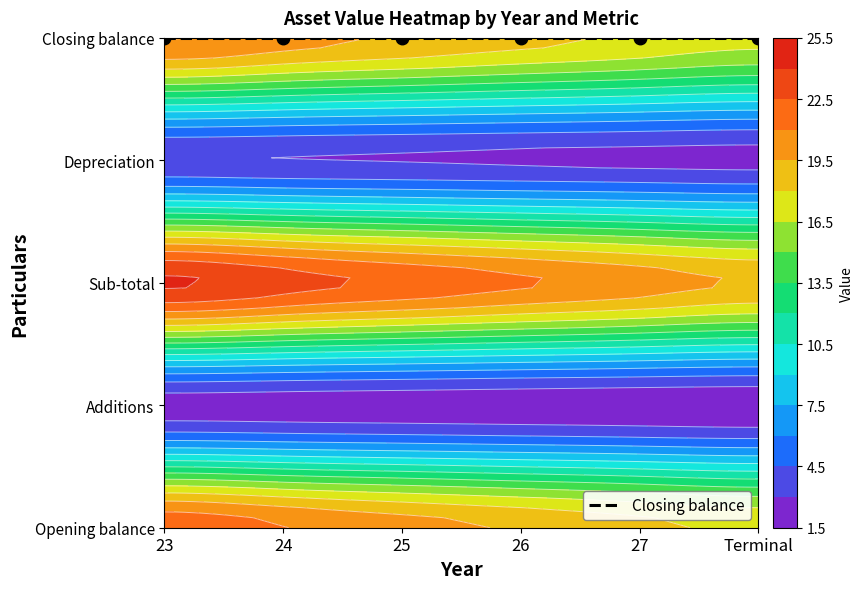

Reading right to left, extract all data points from this chart.

Opening balance: Terminal=17.7	27=18.5	26=19.3	25=20.1	24=21.1	23=22.0
Additions: Terminal=1.8	27=1.8	26=1.9	25=2.0	24=2.1	23=2.2
Sub-total: Terminal=19.4	27=20.3	26=21.2	25=22.2	24=23.2	23=24.2
Depreciation: Terminal=2.5	27=2.6	26=2.8	25=2.9	24=3.0	23=3.1
Closing balance: Terminal=16.9	27=17.7	26=18.5	25=19.3	24=20.1	23=21.1